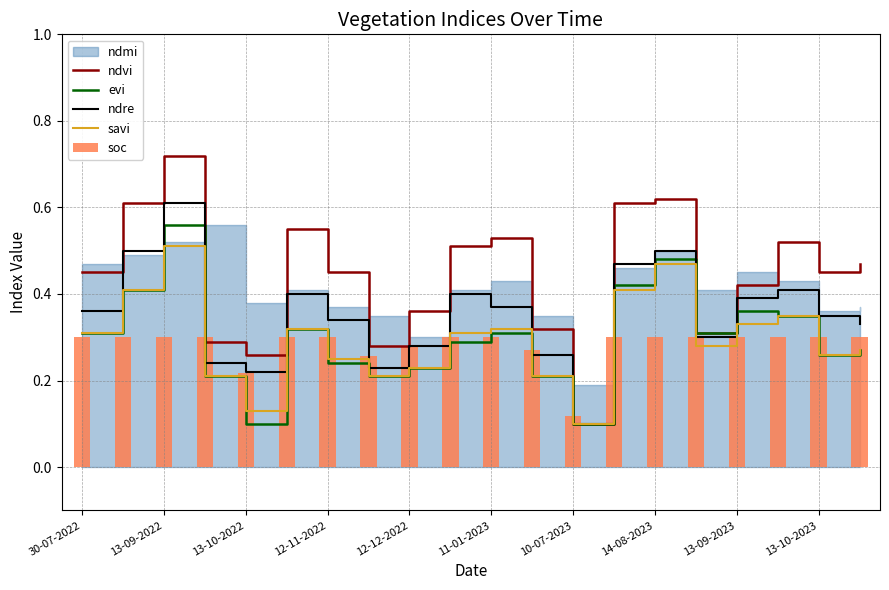

Which series has the largest range (max minus min)?

ndvi